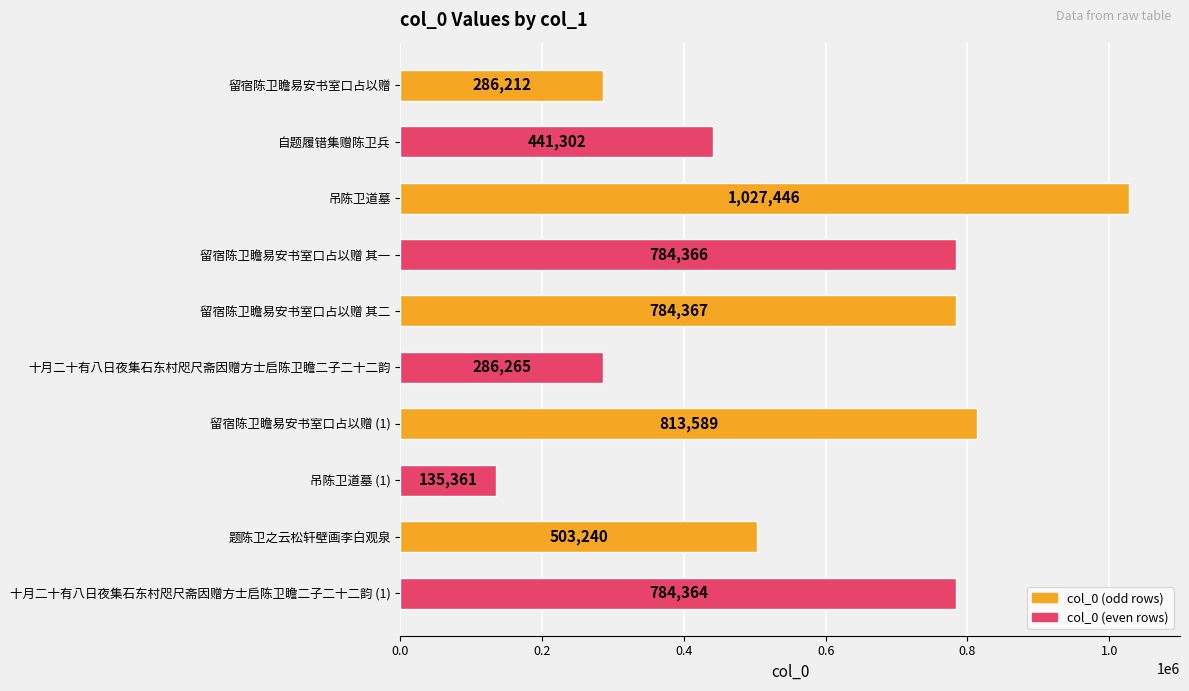

Which has a higher value, 留宿陈卫瞻易安书室口占以赠 (1) or 吊陈卫道墓?

吊陈卫道墓